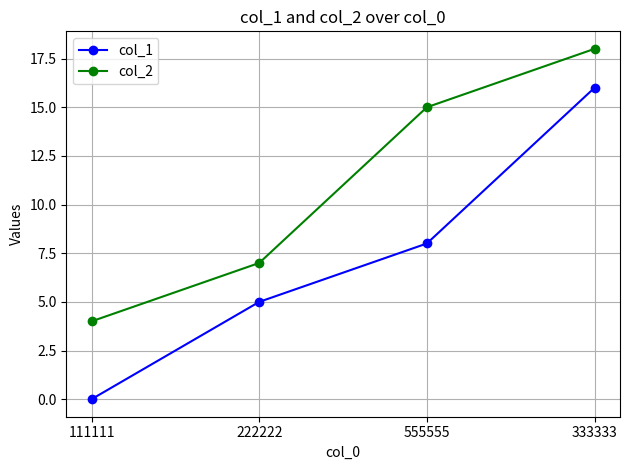

How many values in col_1 are above zero?

3